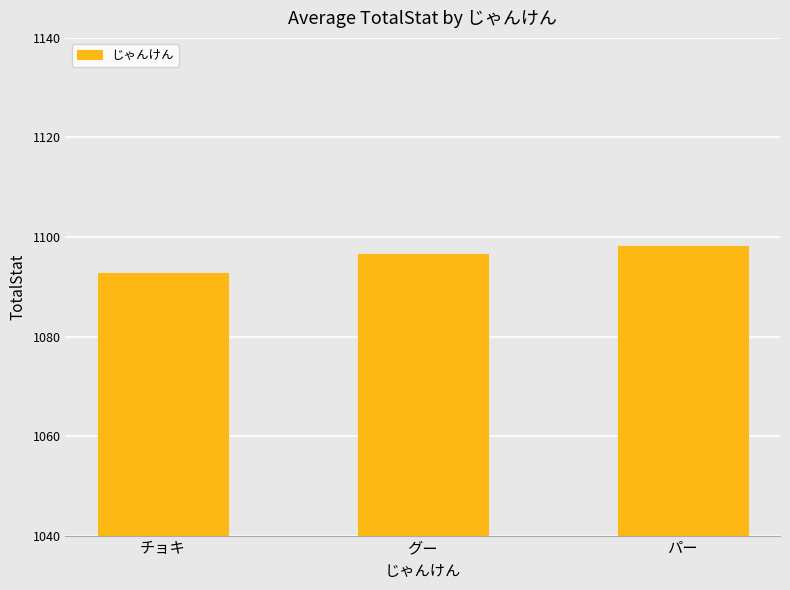

What position from the left is グー?

2